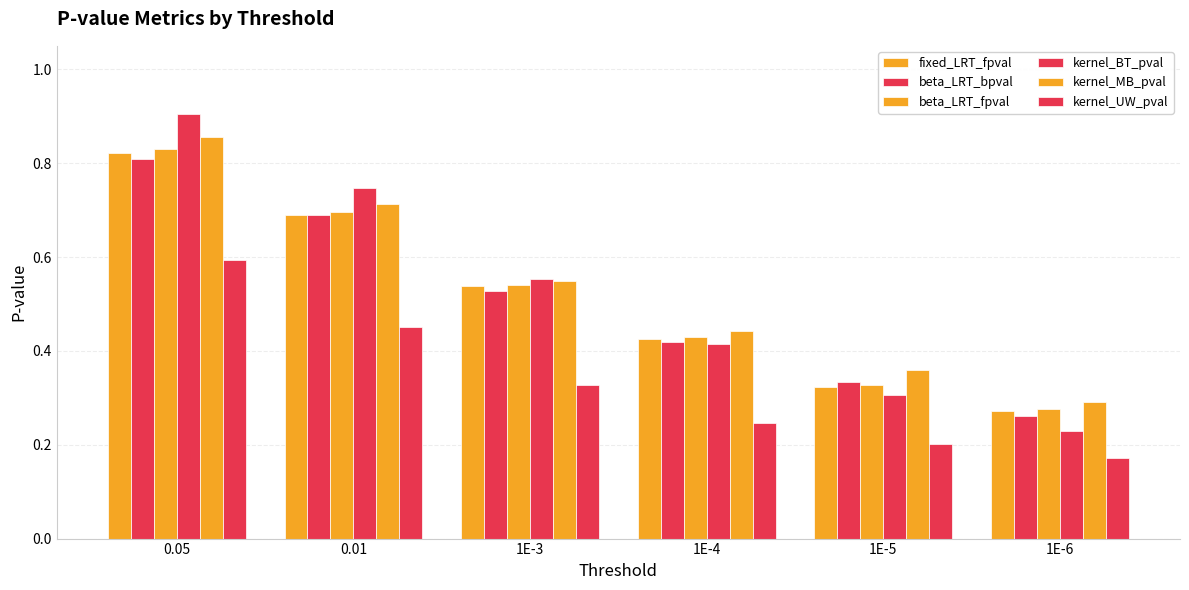

What is the sum of the fixed_LRT_fpval values at 1E-3 and 1E-6?

0.8